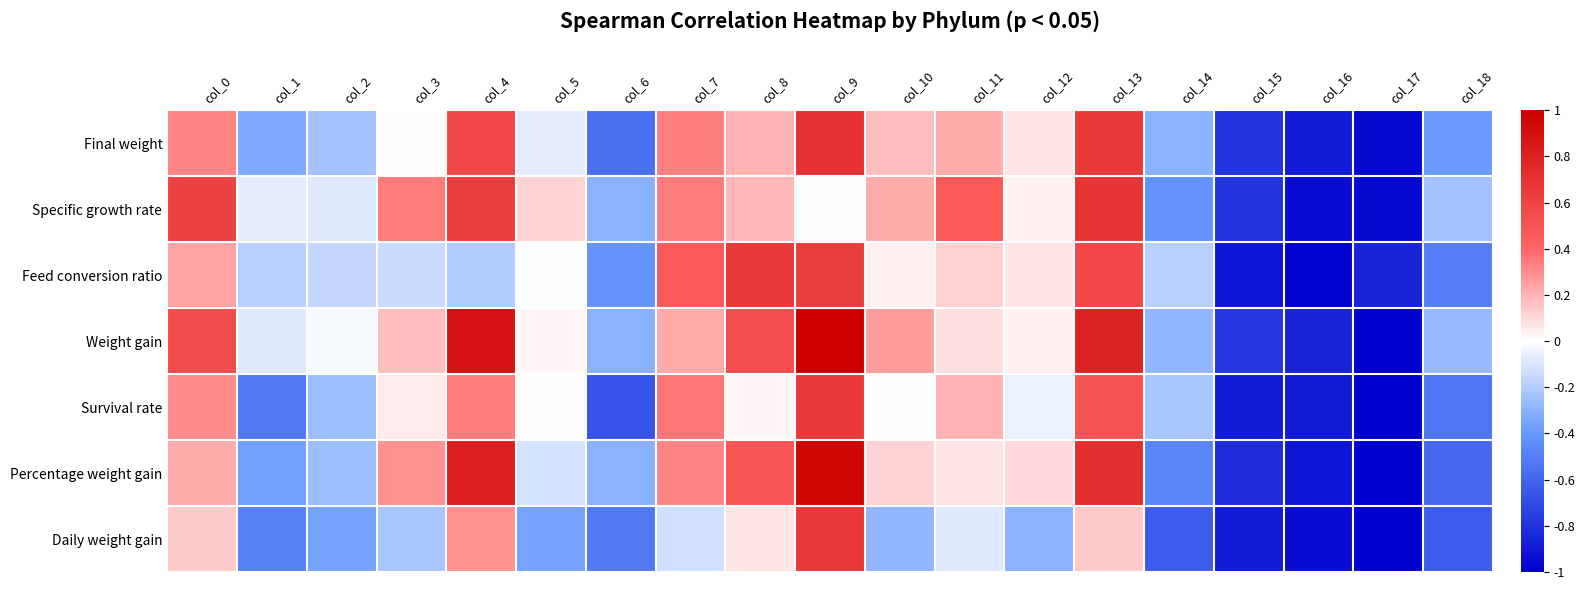

What is the total value across all series at col_16?

-6.4